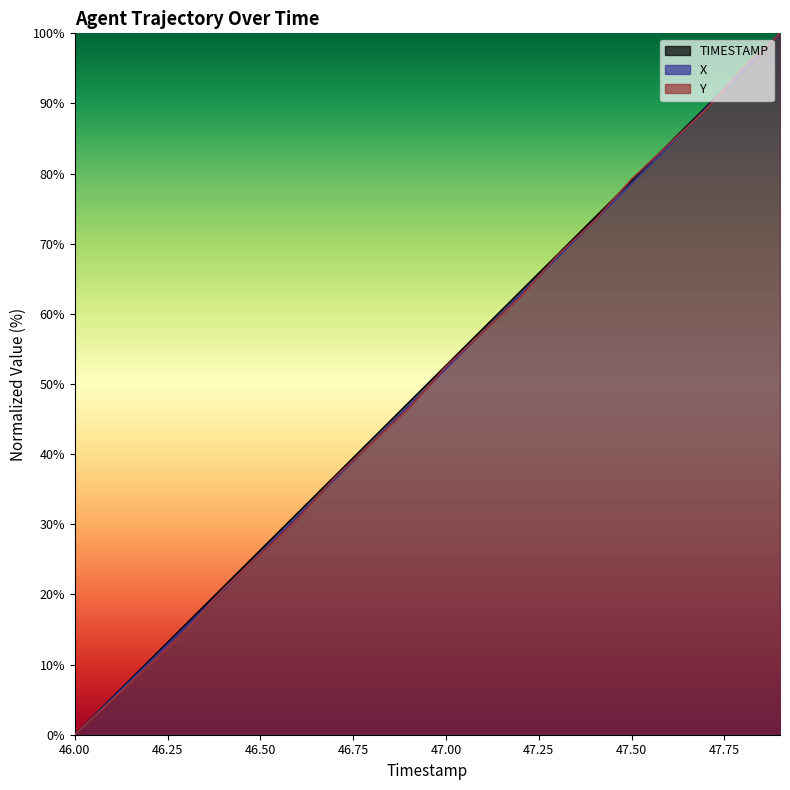

What is the average value of the Y series?

49.7